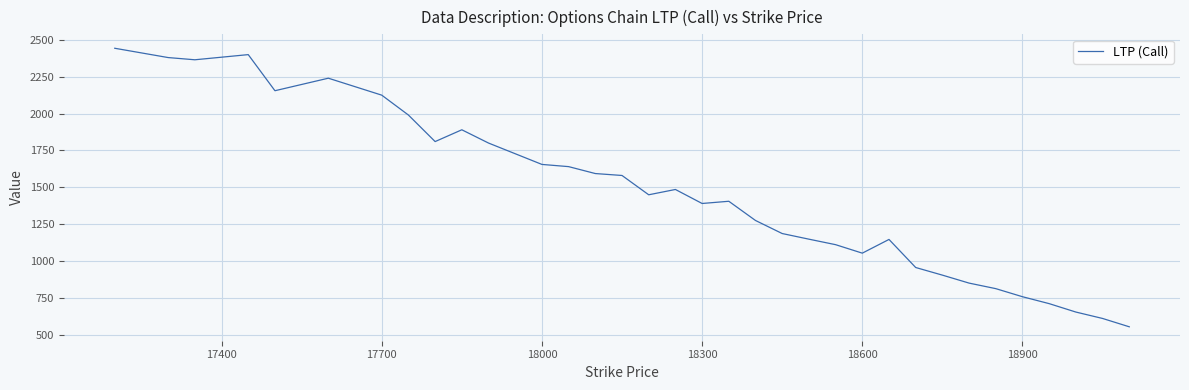

What is the minimum value shown in the chart?

553.3